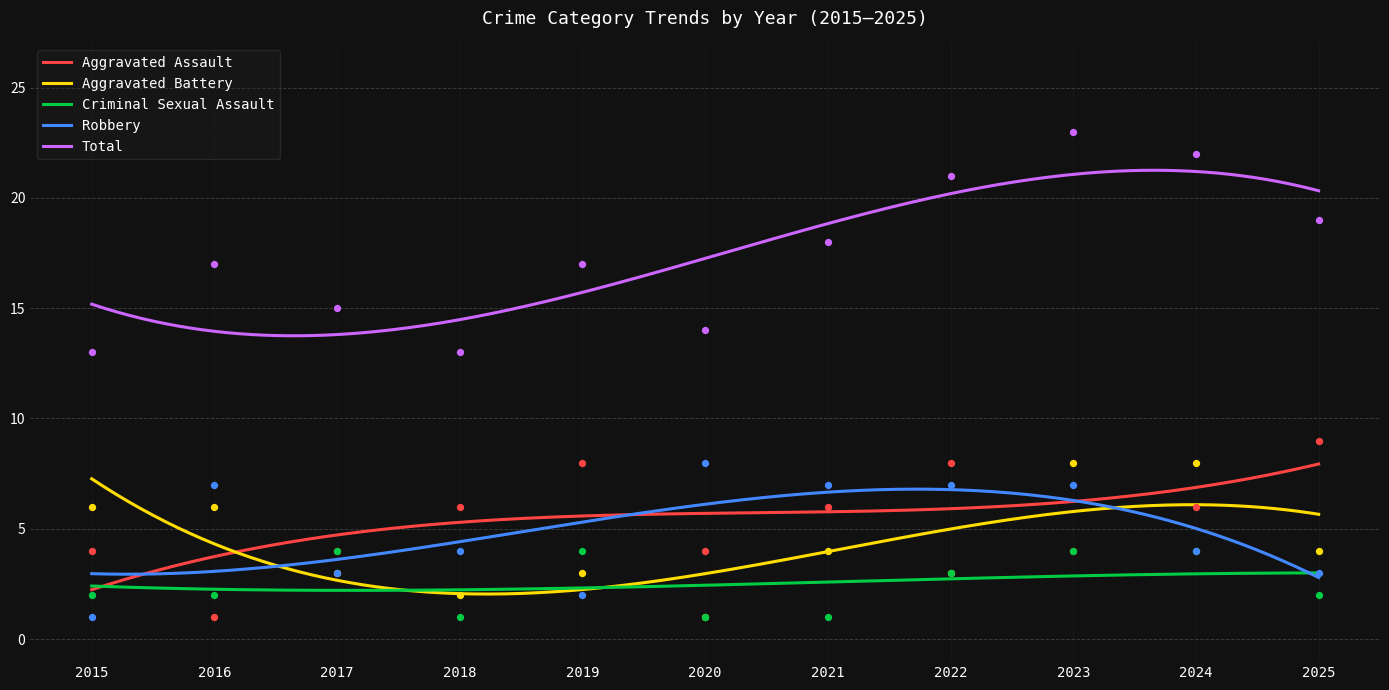

What are all the series names shown in the legend?

Aggravated Assault, Aggravated Battery, Criminal Sexual Assault, Robbery, Total